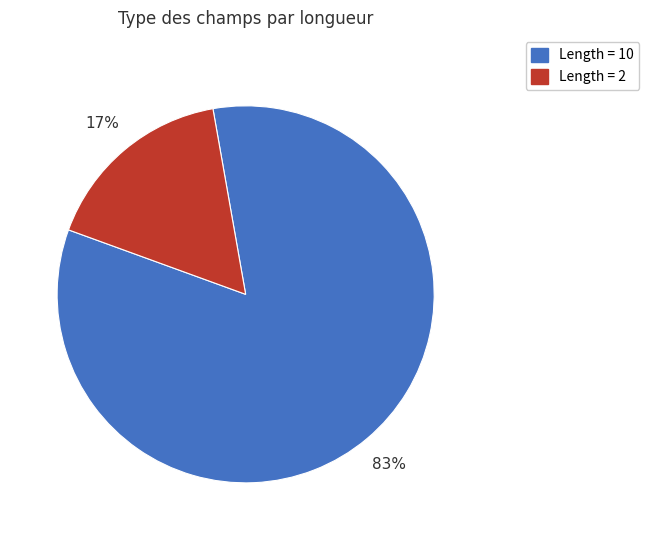

To the nearest percent, what is the average slice percentage?

50%